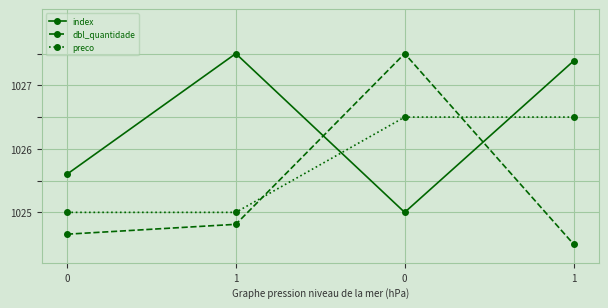

Reading left to right, extract all data points from this chart.

index: 1025.6	1027.5	1025.0	1027.4
dbl_quantidade: 1024.7	1024.8	1027.5	1024.5
preco: 1025.0	1025.0	1026.5	1026.5